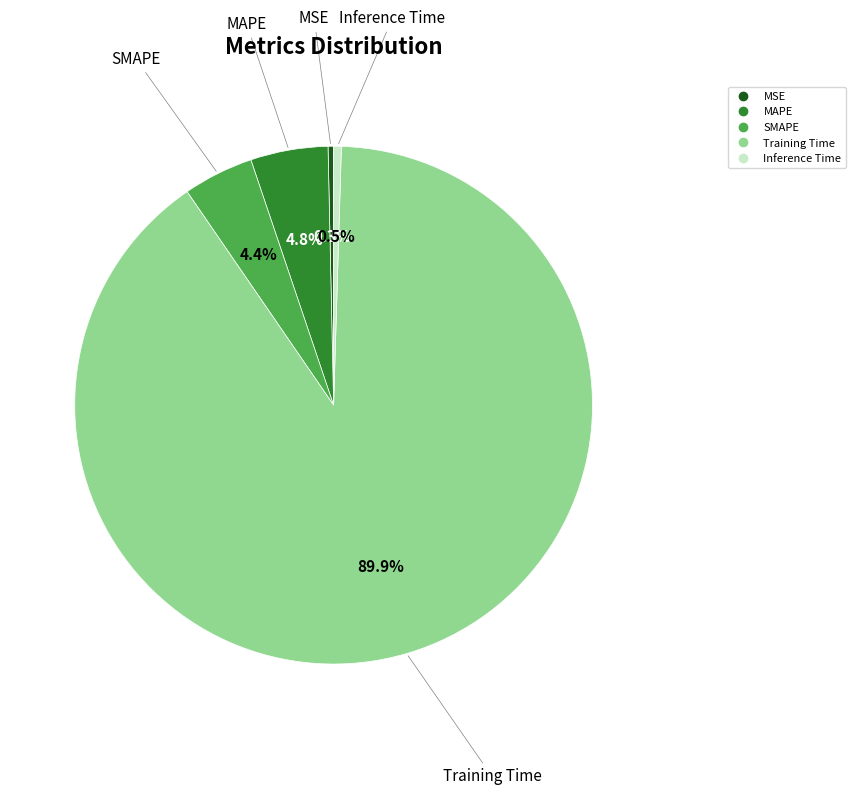

Which category has the biggest portion of the pie?

Training Time